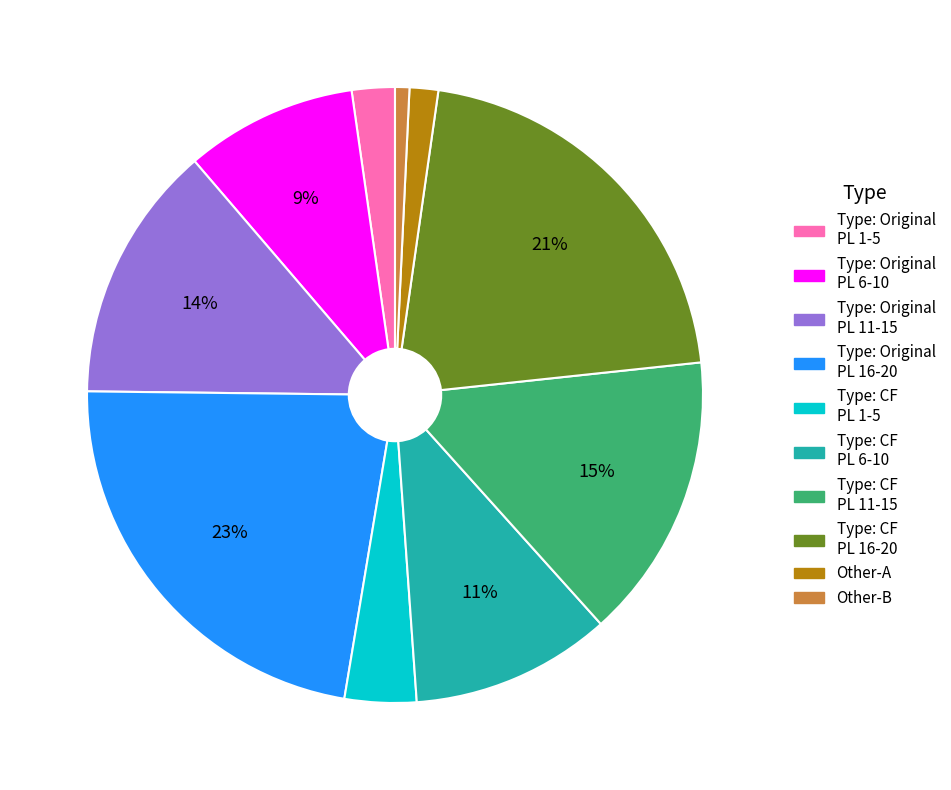

To the nearest percent, what is the average slice percentage?

10%